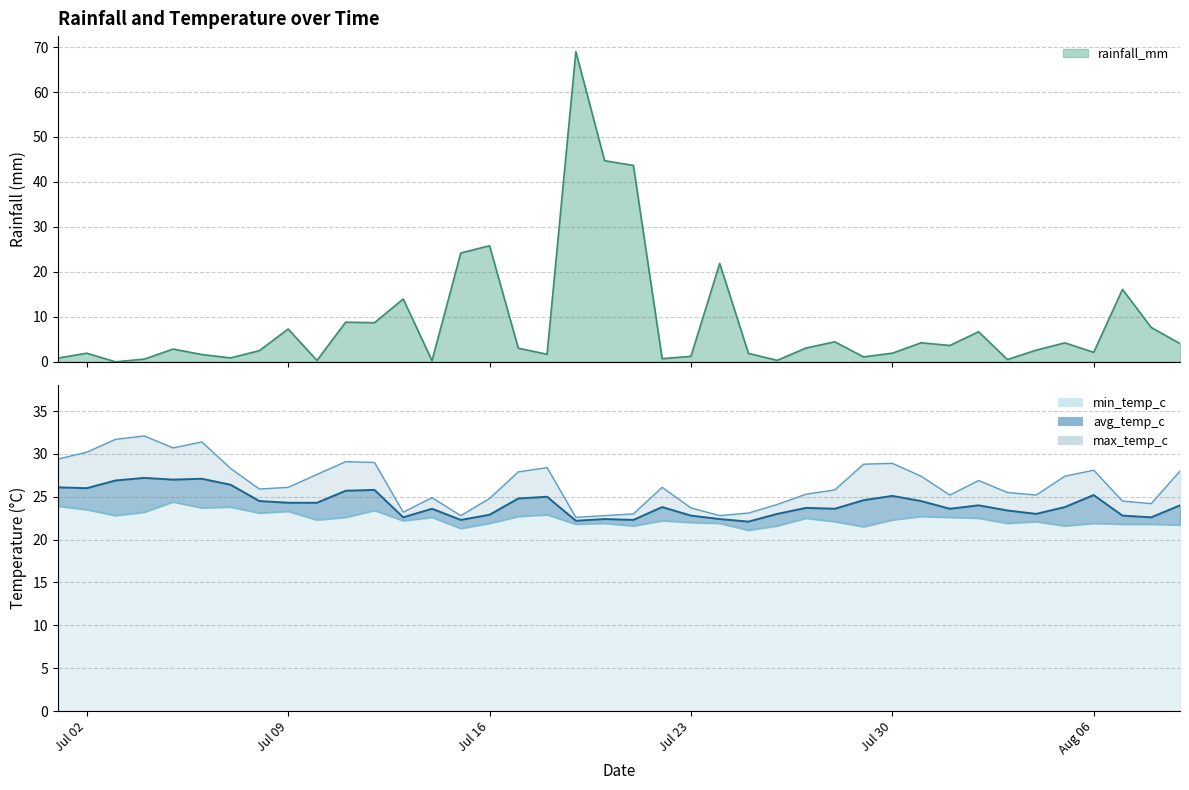

What is the spread (max minus min) of values at 2024-07-29?

27.7